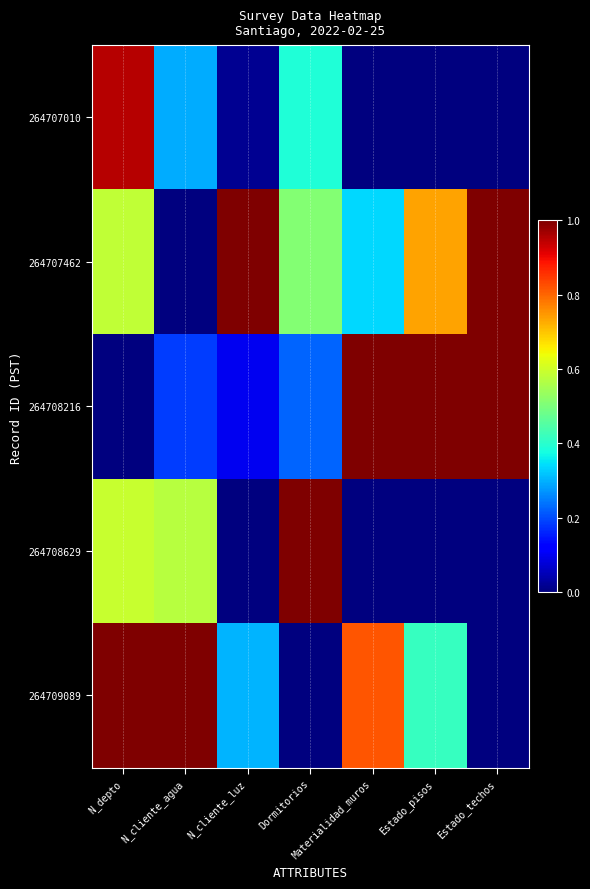

At Materialidad_muros, list the series in order from smallest to largest.

264707010, 264708629, 264707462, 264709089, 264708216